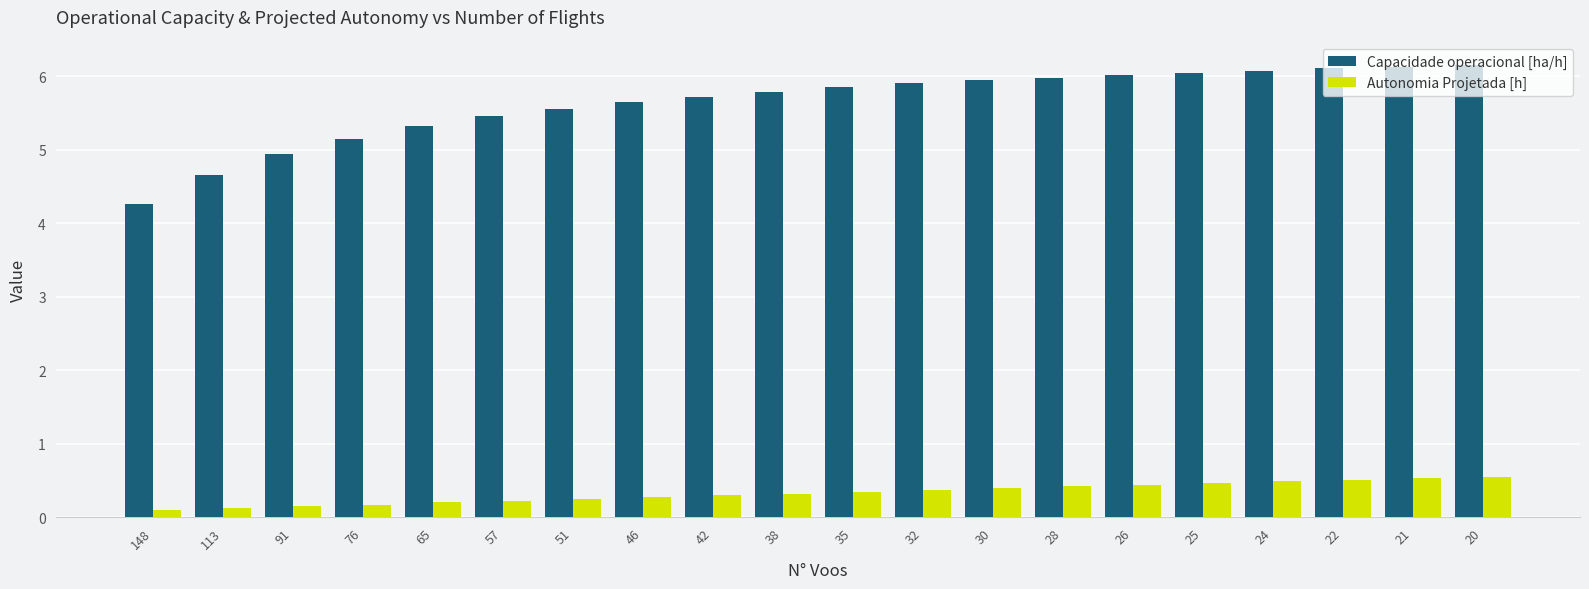

The Capacidade operacional [ha/h] series shows 6.1 at 24. True or false?

True